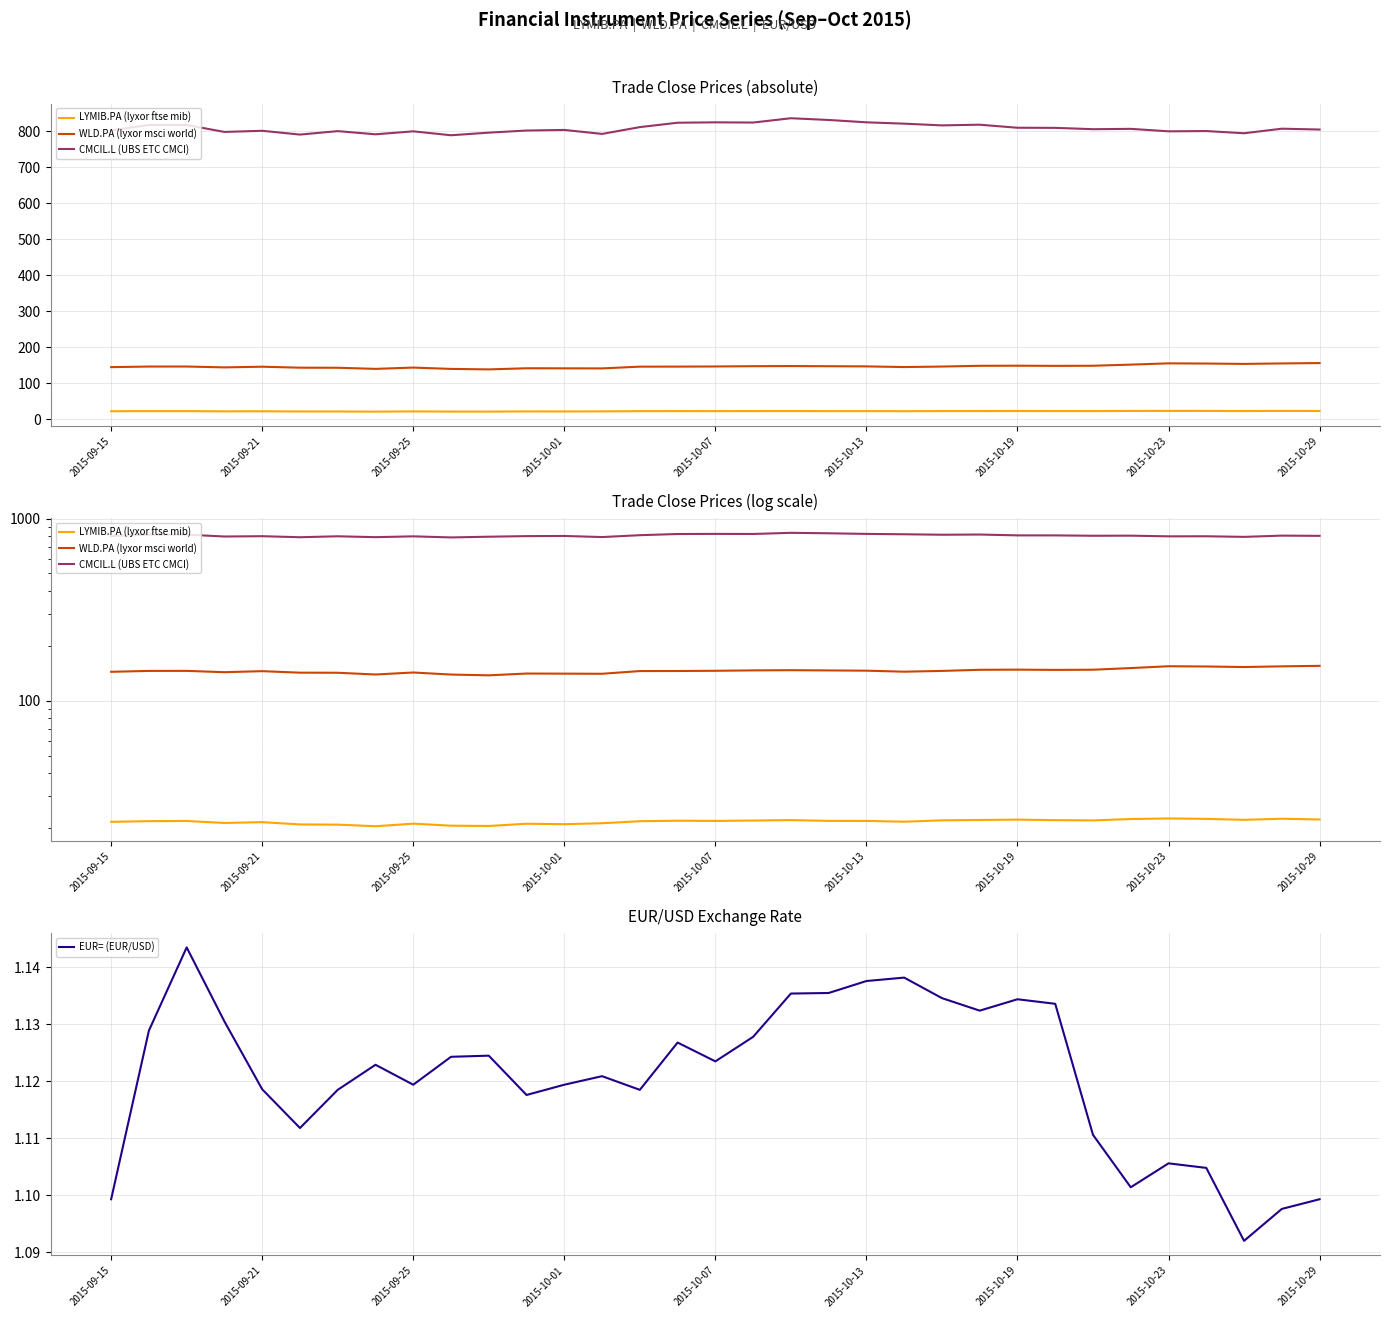

True or false: EUR= (EUR/USD) has a value of 1.8 at 2015-10-13.

False